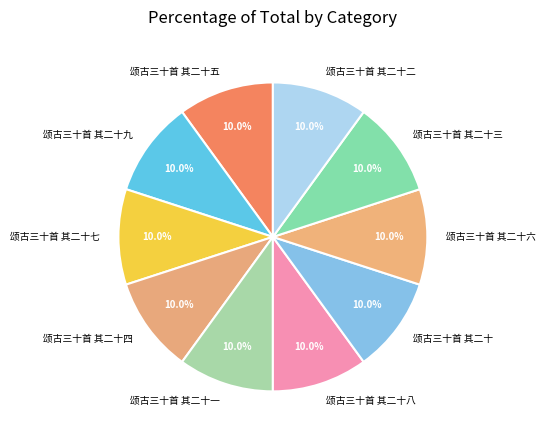

What percentage is the 颂古三十首 其二十七 slice, to the nearest percent?

10%